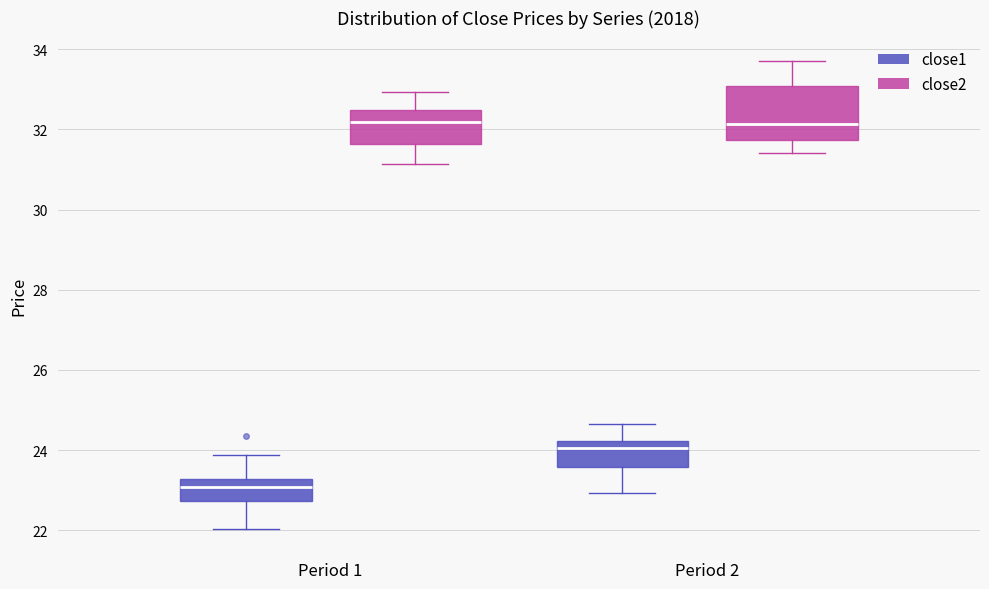

Reading left to right, read every box against the y-axis: the position of its median line, the range the box covers, and the ends of its whiskers. The values are not printed on the chart, so give them approximately, as read against the axis.

Period 1 (close1): median 23.0, box 22.8 to 23.2, whiskers 22.0 to 23.8
Period 1 (close2): median 32.2, box 31.6 to 32.4, whiskers 31.2 to 33.0
Period 2 (close1): median 24.0, box 23.6 to 24.2, whiskers 23.0 to 24.6
Period 2 (close2): median 32.2, box 31.8 to 33.0, whiskers 31.4 to 33.8